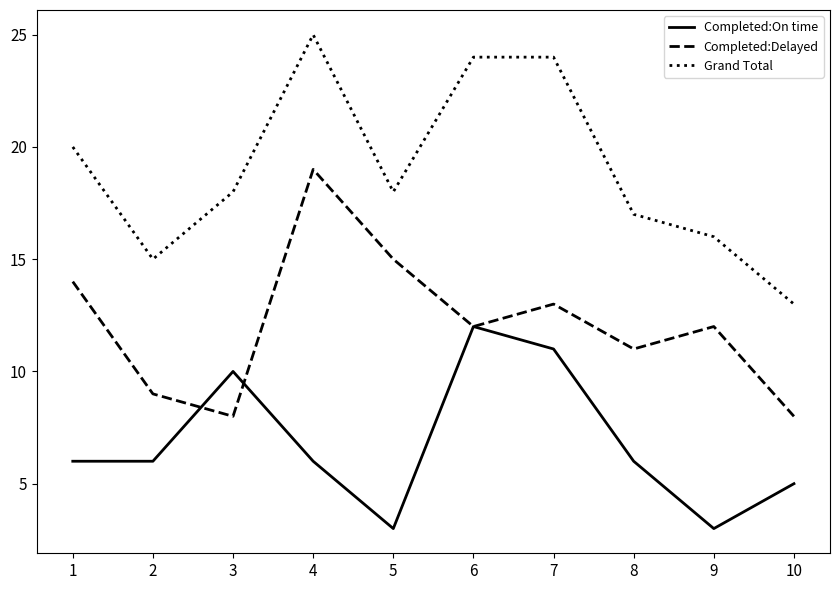

Where do Completed:On time and Completed:Delayed first cross each other?

2 and 3